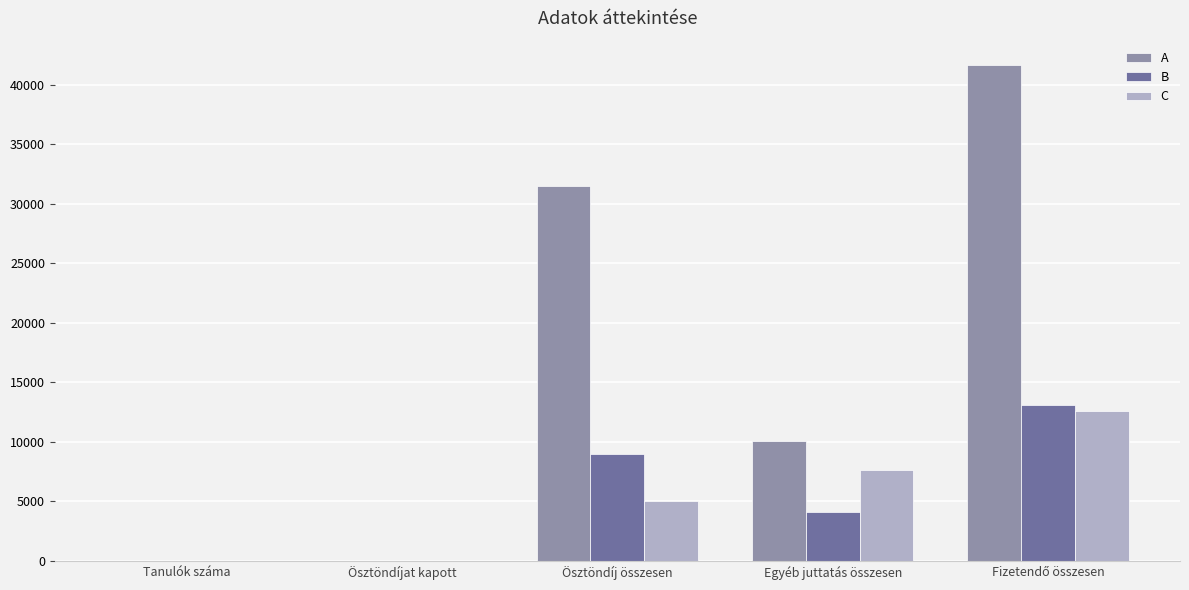

What is the sum of all C values?

25210